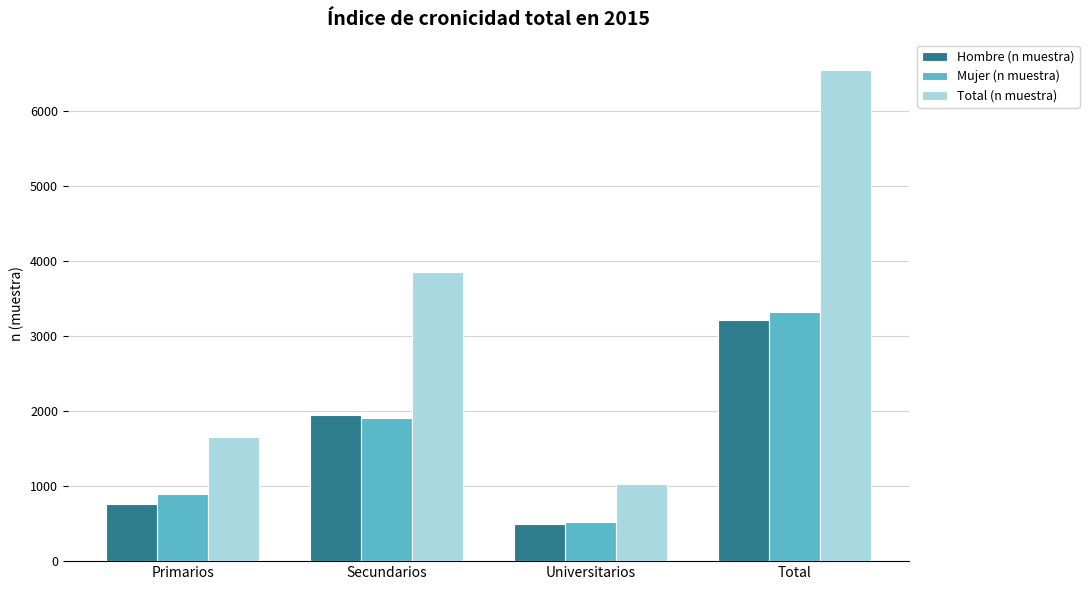

What is the total value across all series at Primarios?

3308